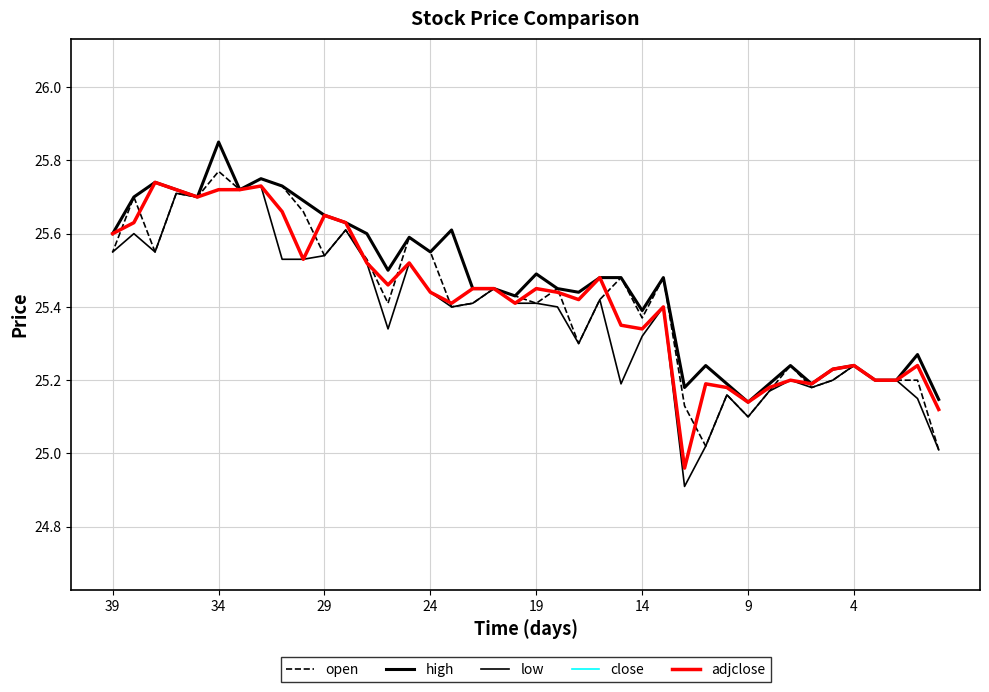

The value of close at 39 is 37.8. True or false?

False